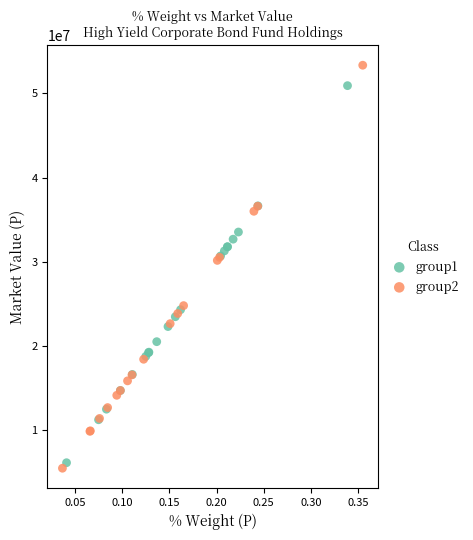

Which series has the widest spread of Y values?

group2